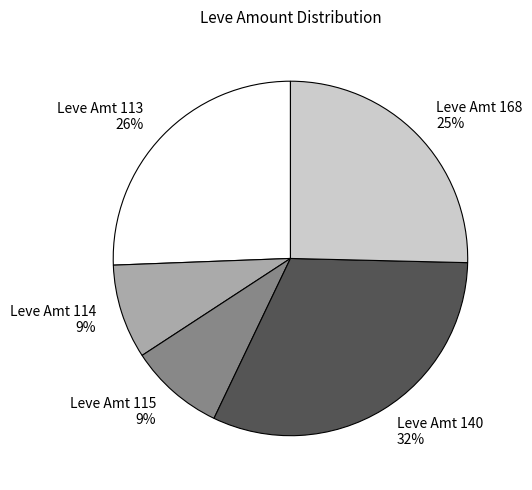

To the nearest percent, what is the average slice percentage?

20%